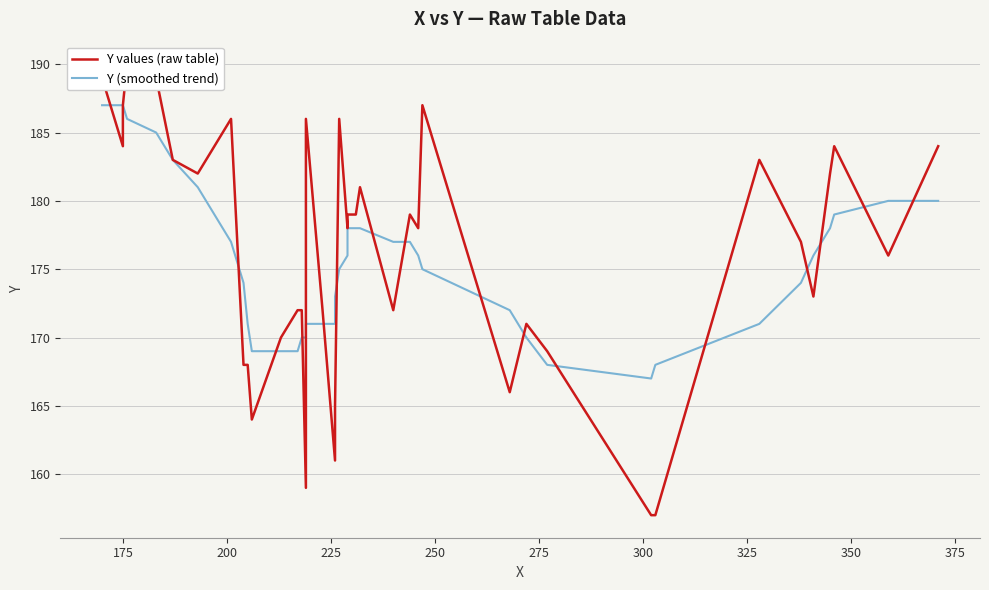

What is the sum of all Y (smoothed trend) values?

7024